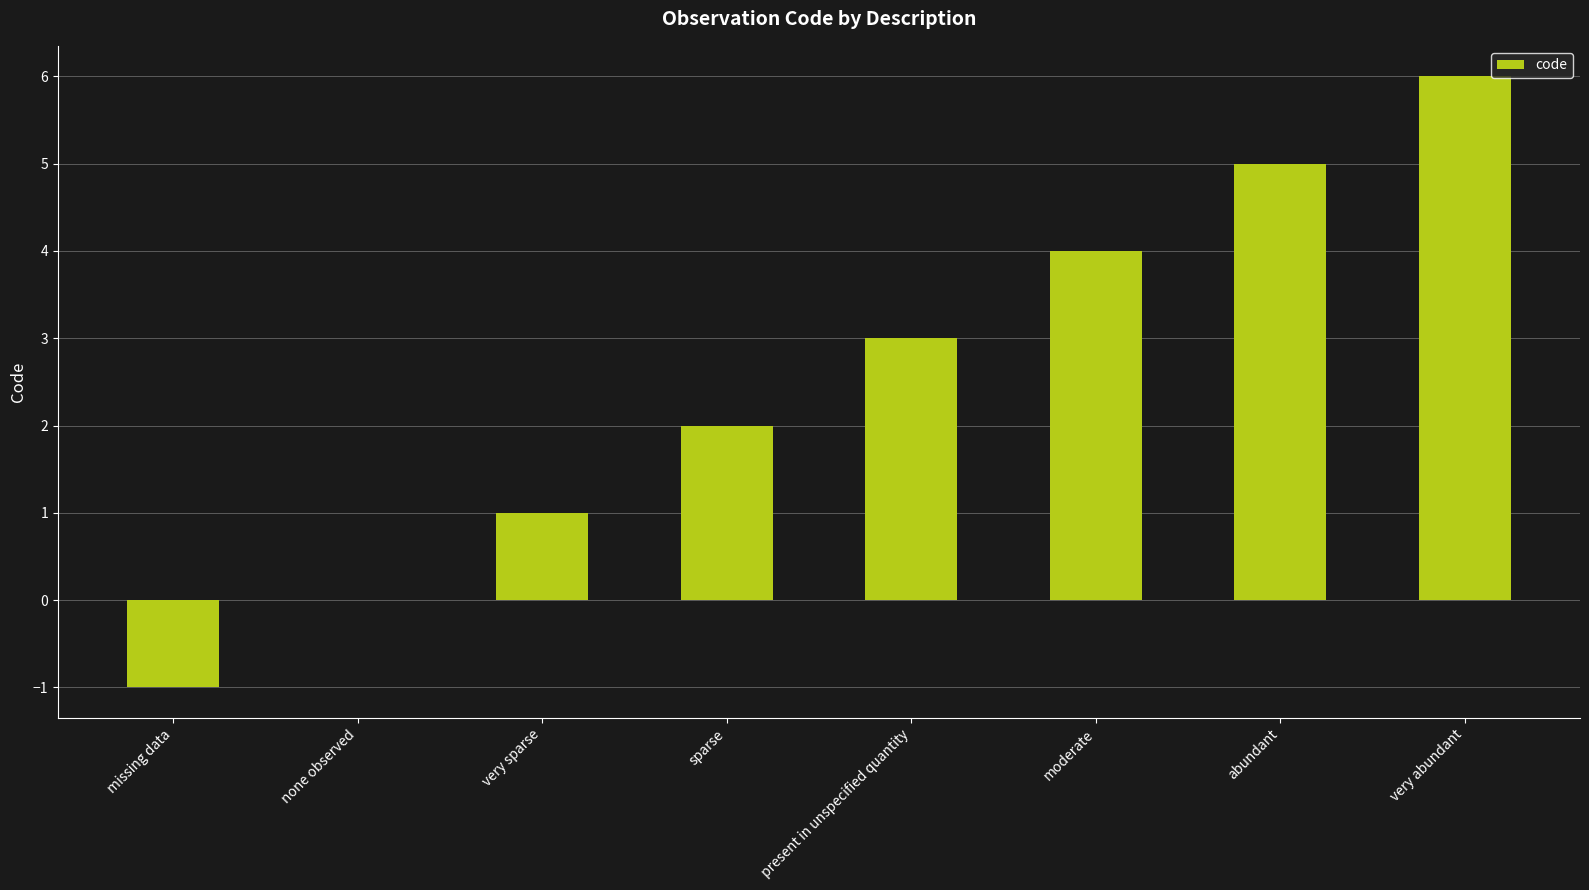

How many data points does each series have?

8